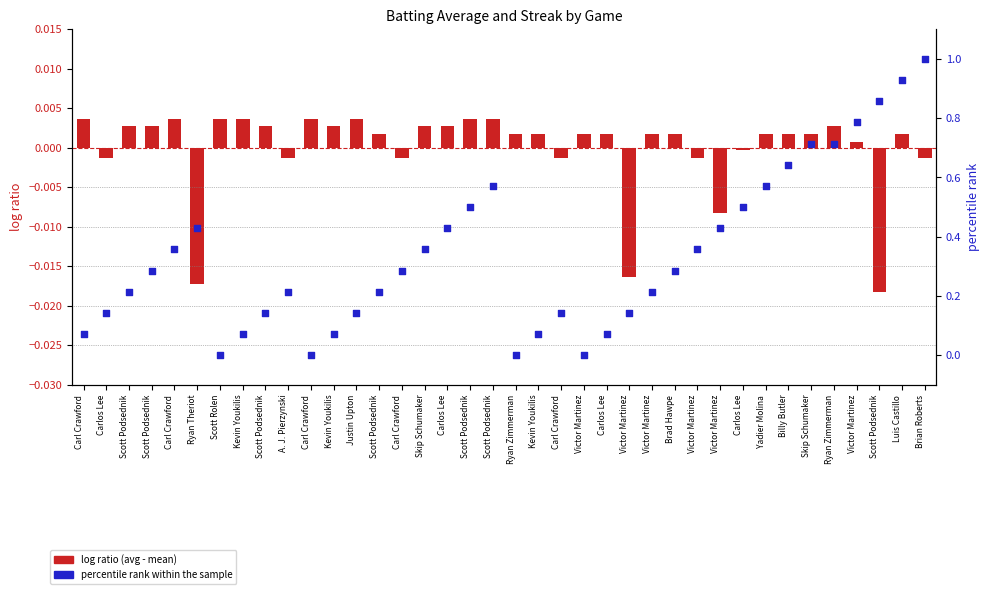

Which series has the largest total across all categories?

percentile rank within the sample